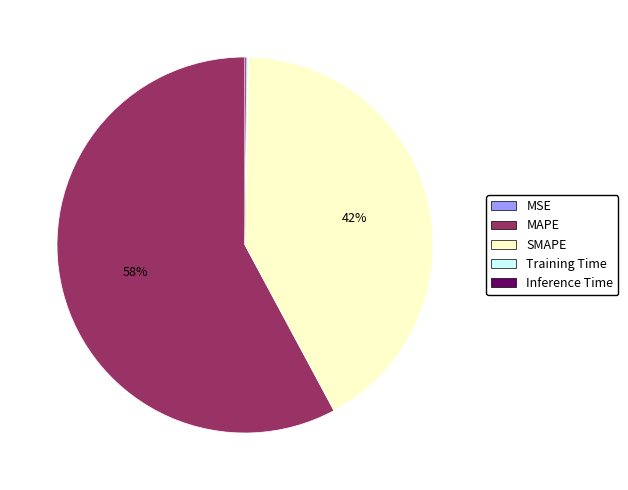

To the nearest percent, what percentage of the pie is MAPE?

58%